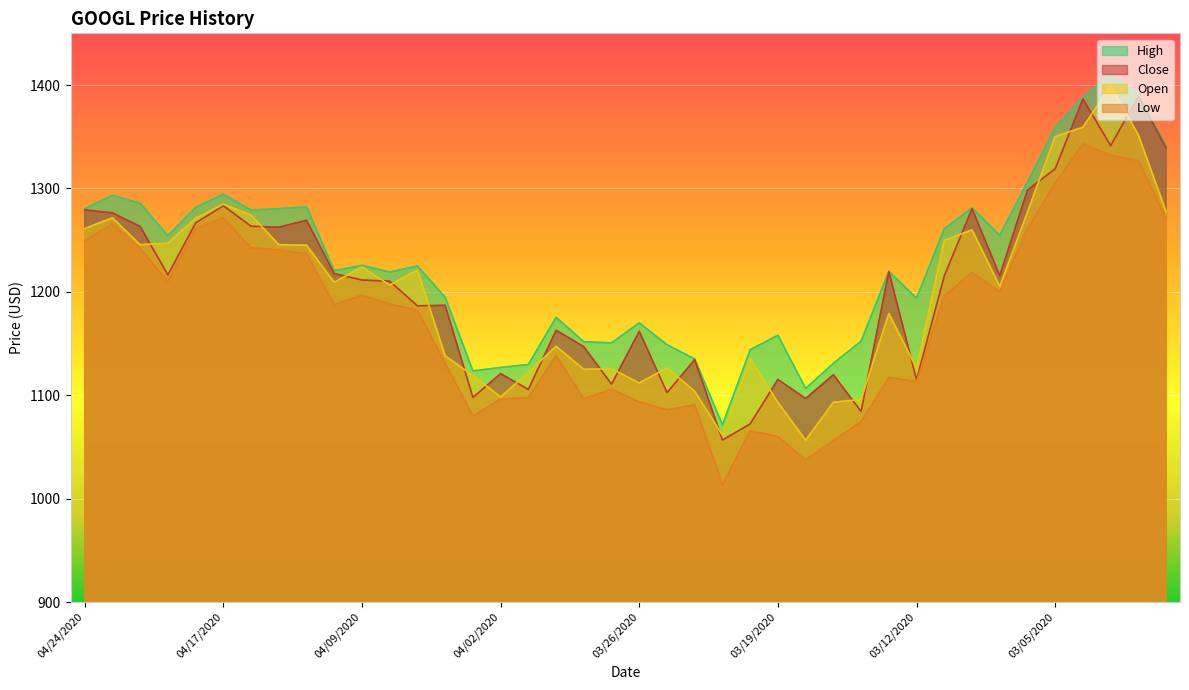

Which label corresponds to the smallest value in the chart?

03/23/2020